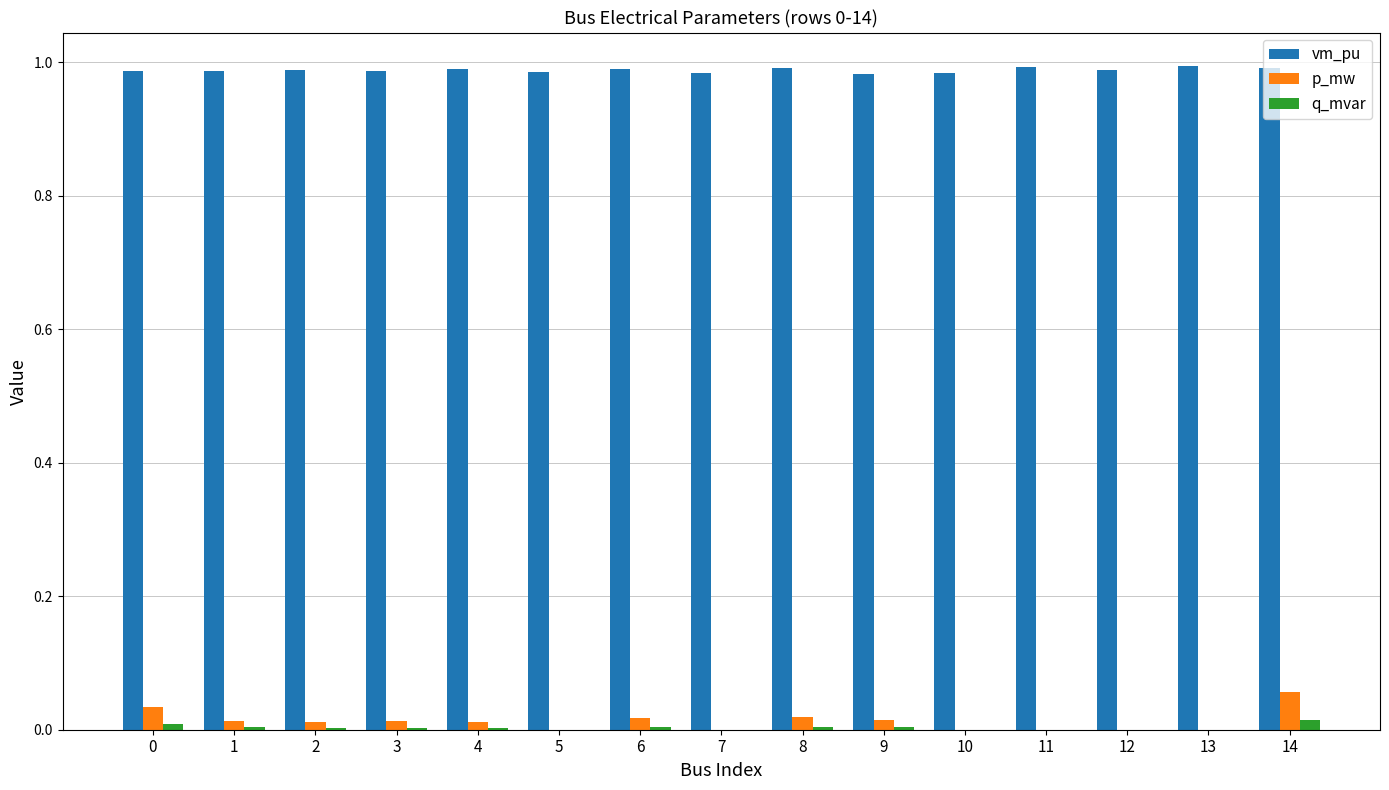

At which category is the sum across all series the highest?

14